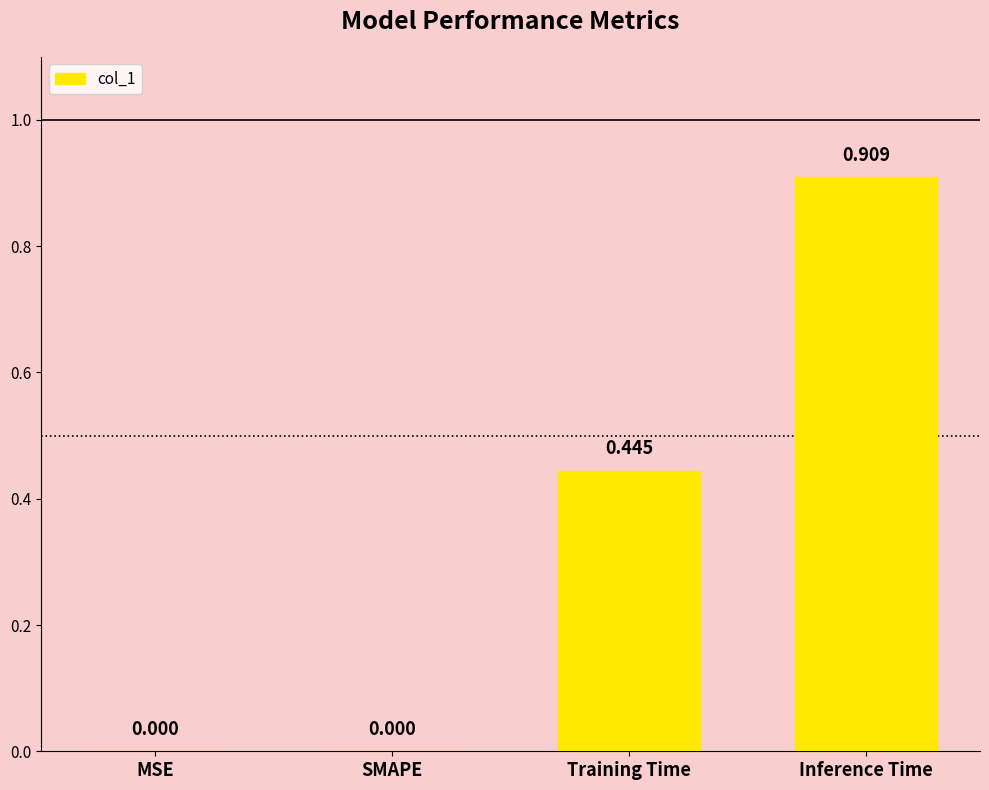

Between Training Time and MSE, which is larger?

Training Time